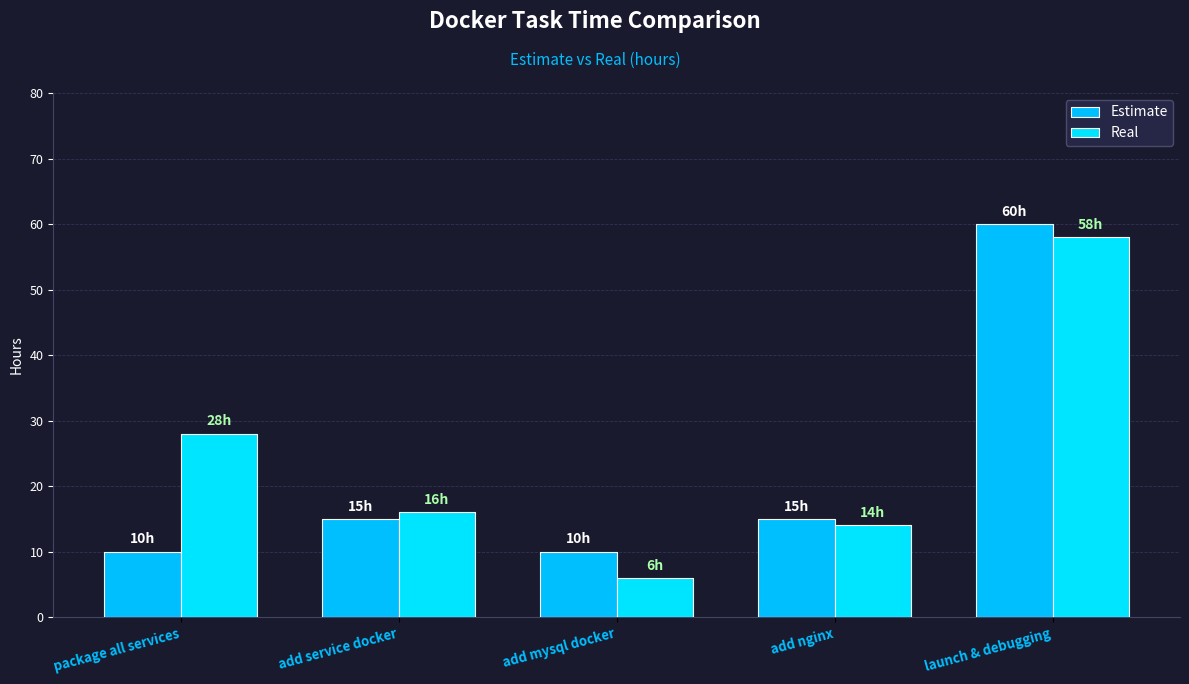

Which series has the largest total across all categories?

Real